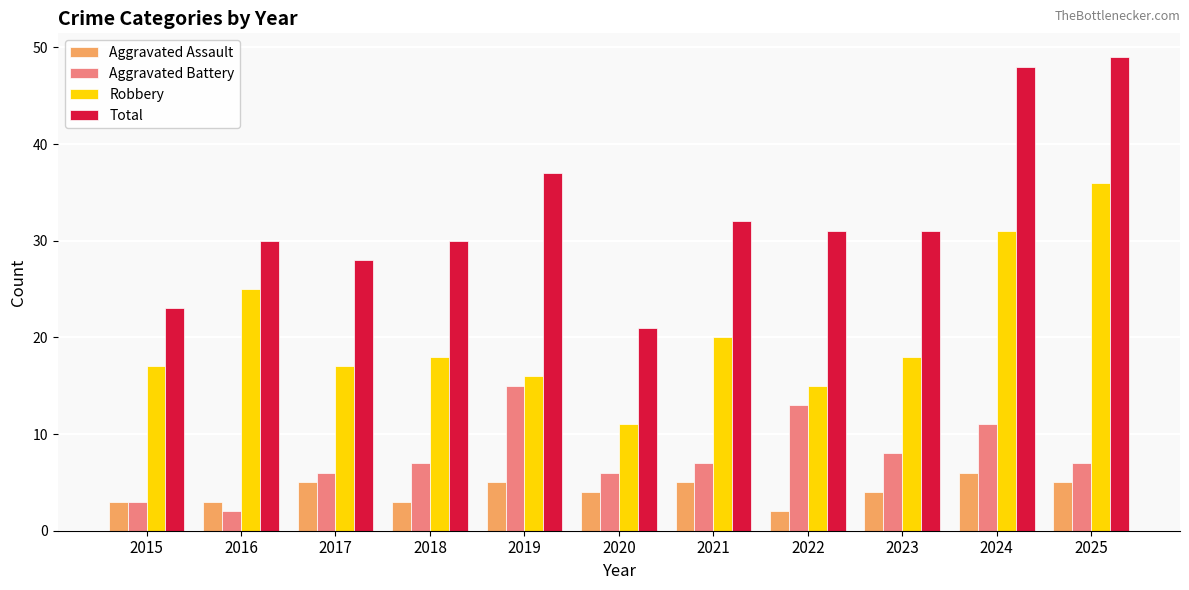

At 2021, list the series in order from smallest to largest.

Aggravated Assault, Aggravated Battery, Robbery, Total